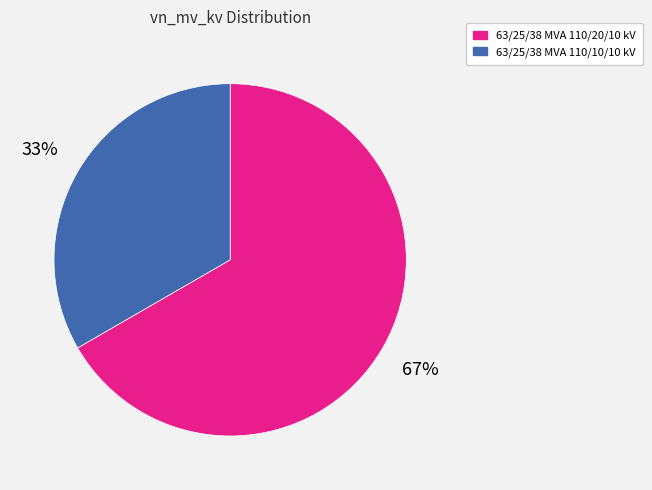

Which category has the biggest portion of the pie?

63/25/38 MVA 110/20/10 kV